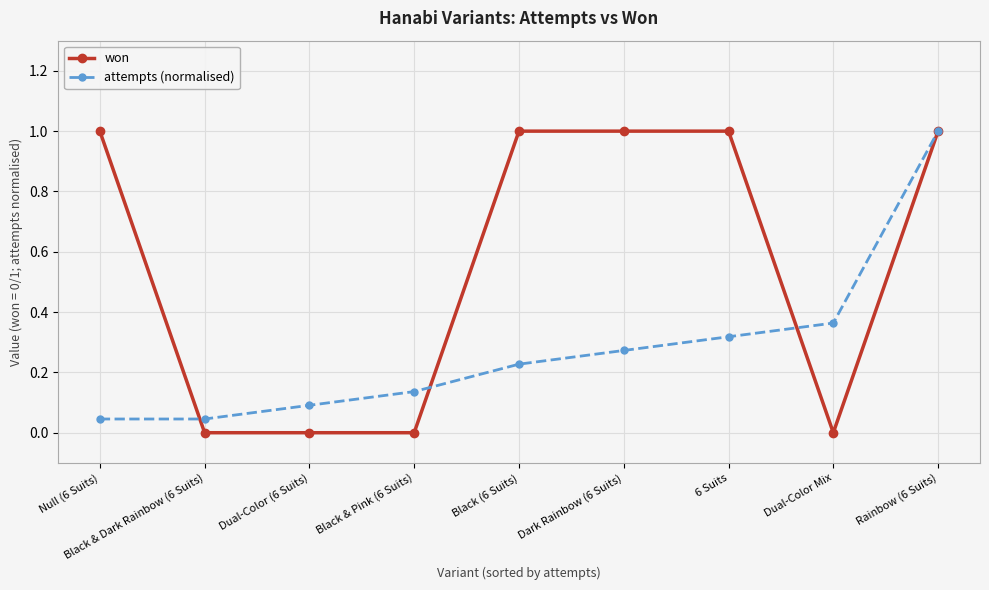

Which series changed the most between Black & Dark Rainbow (6 Suits) and Black (6 Suits)?

won